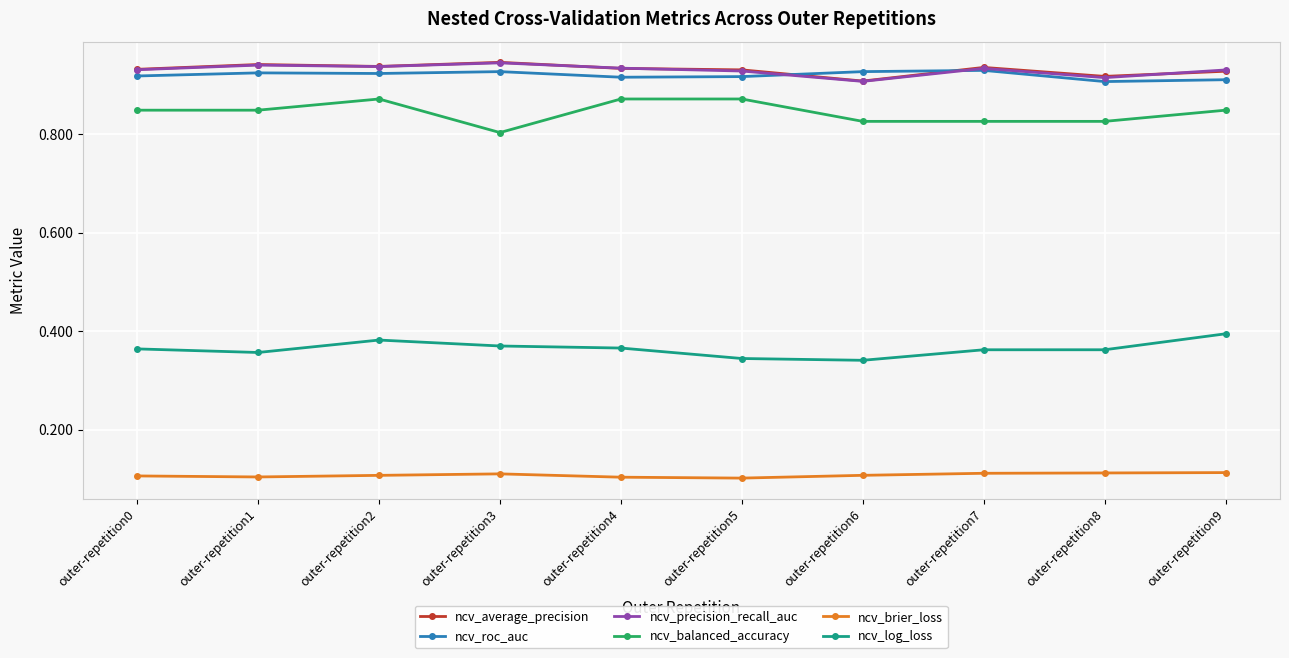

The ncv_balanced_accuracy series shows 1.5 at outer-repetition7. True or false?

False